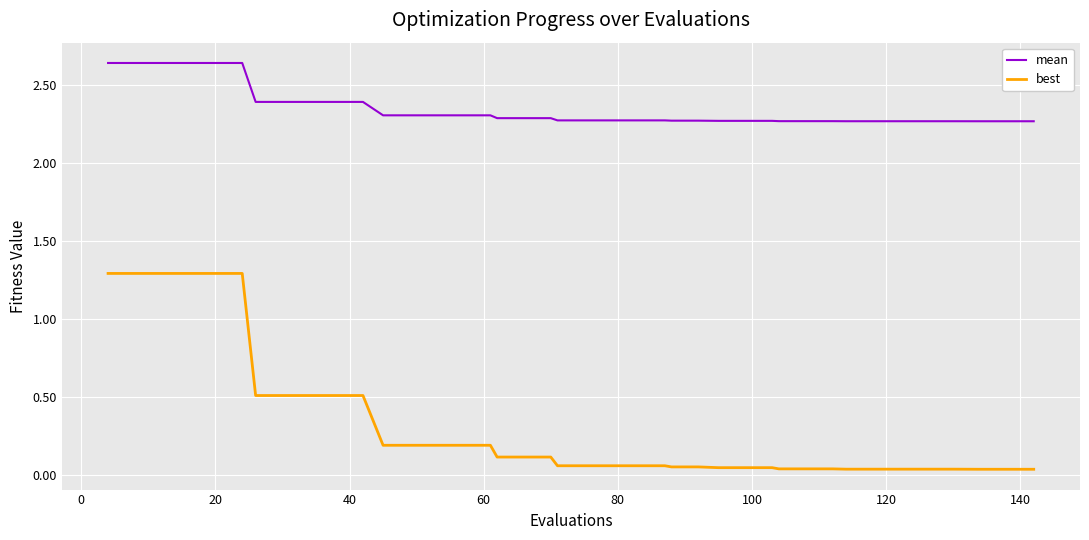

Which series has the largest total across all categories?

mean